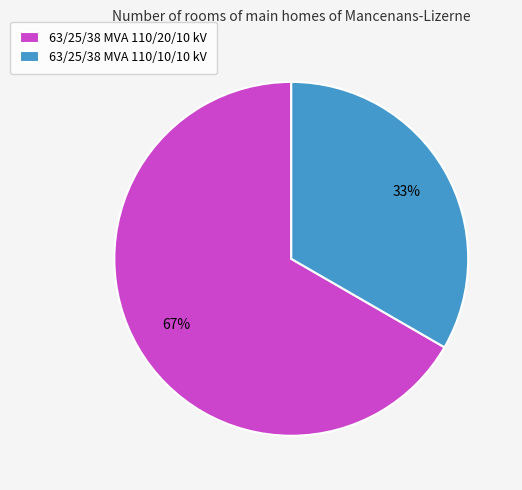

Which category accounts for the majority?

63/25/38 MVA 110/20/10 kV